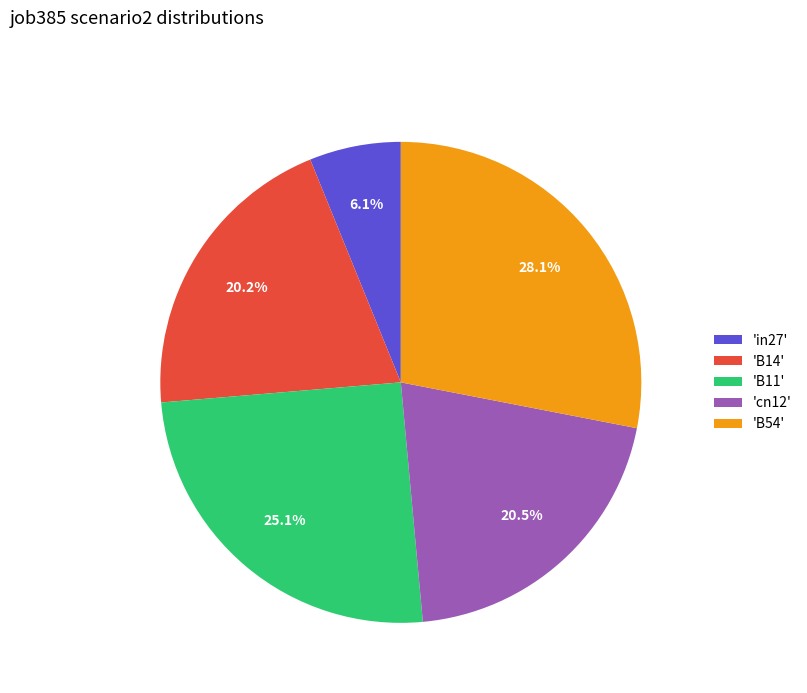

Which slice is the smallest?

'in27'